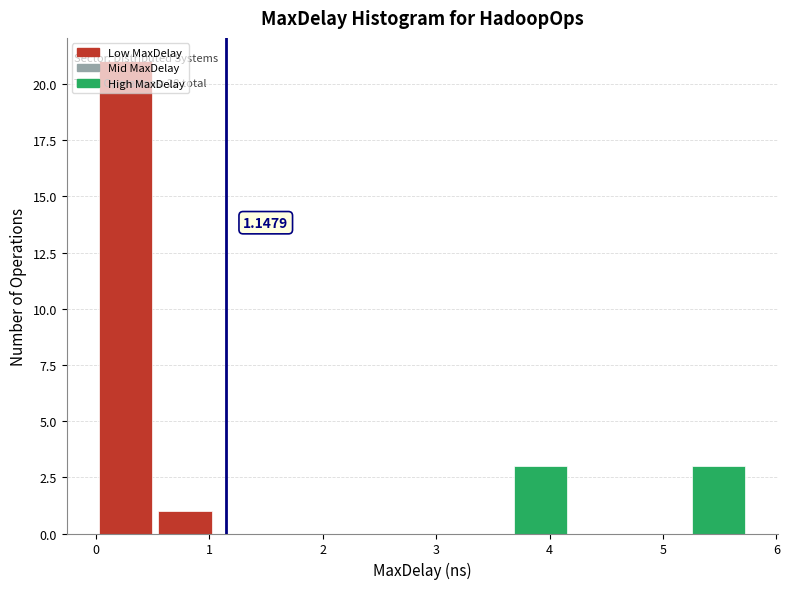

Over which range of the x-axis is the bar tallest?

0.0 to 0.5